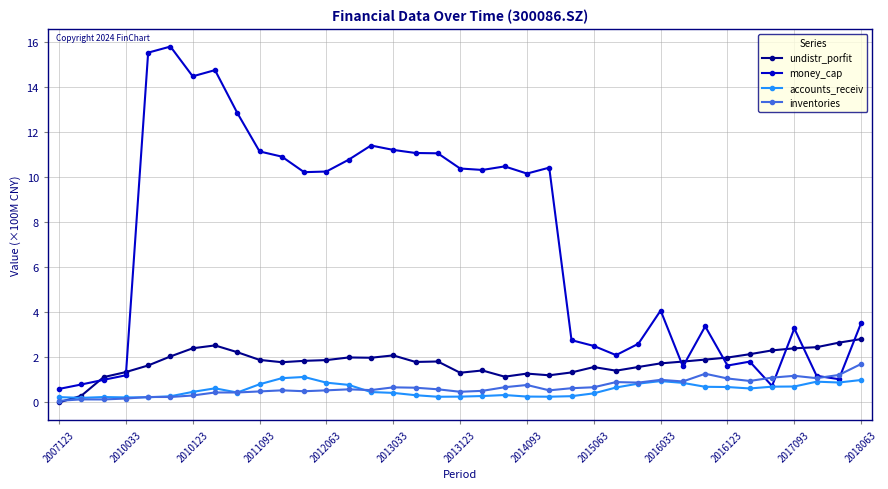

What is the minimum value for accounts_receiv?

0.2